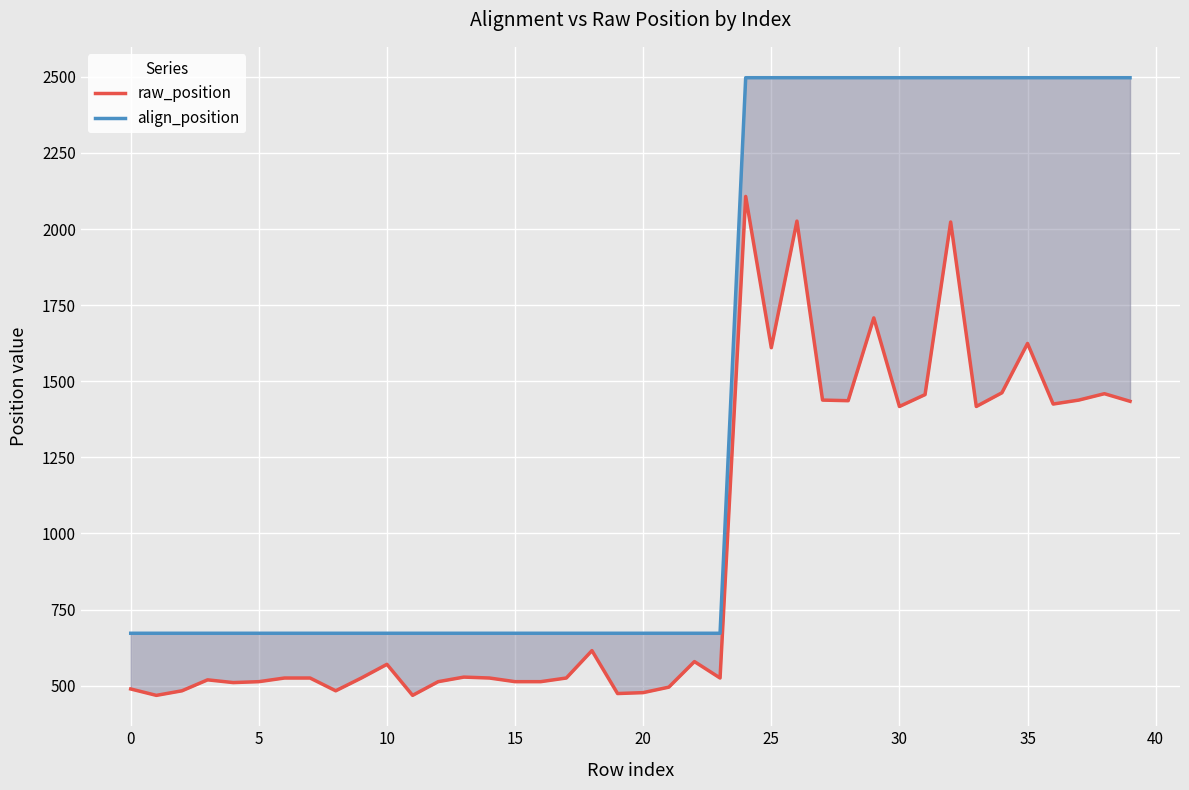

What is the difference between the raw_position values at 25 and 34?

148